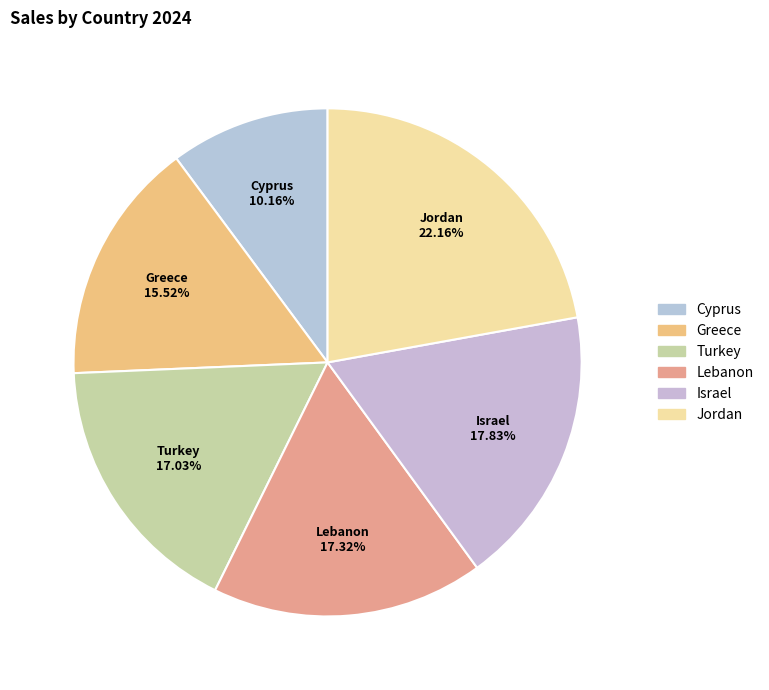

To the nearest percent, what is the difference between the Jordan and Cyprus slice percentages?

12%